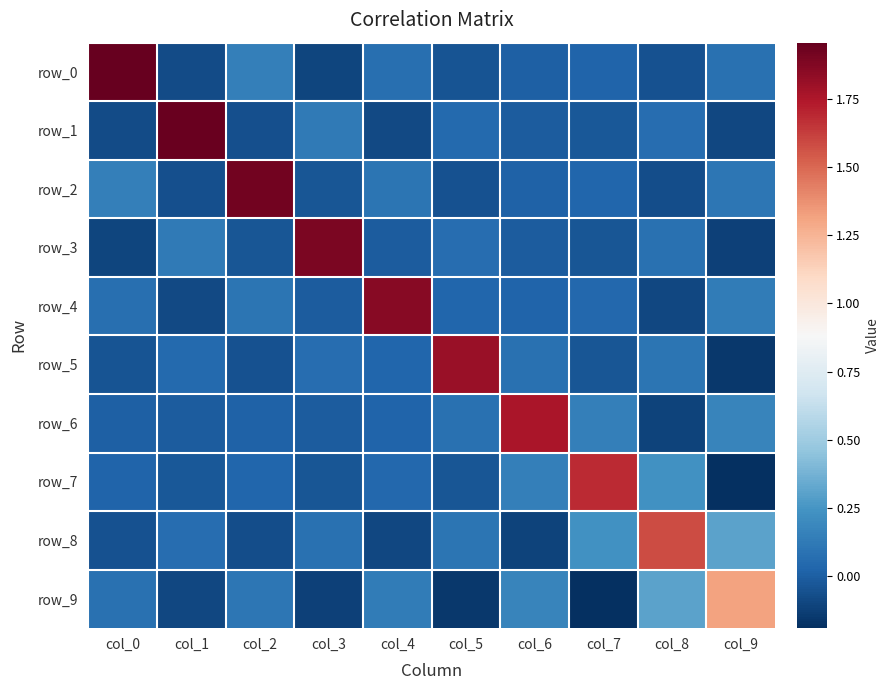

Which category has the lowest value across all series?

col_9